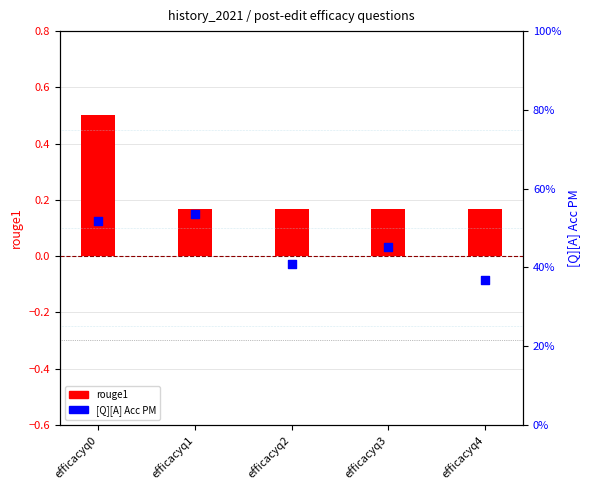

What are all the series names shown in the legend?

rouge1, [Q][A] Acc PM